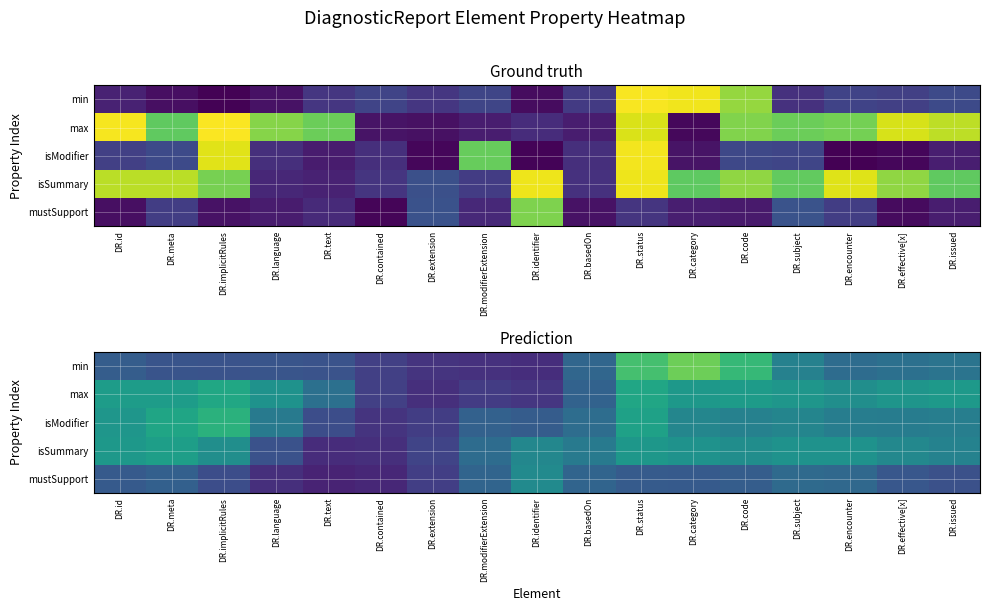

How many data points does each series have?

17